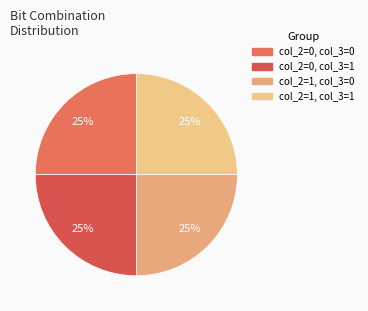

To the nearest percent, what is the average slice percentage?

25%